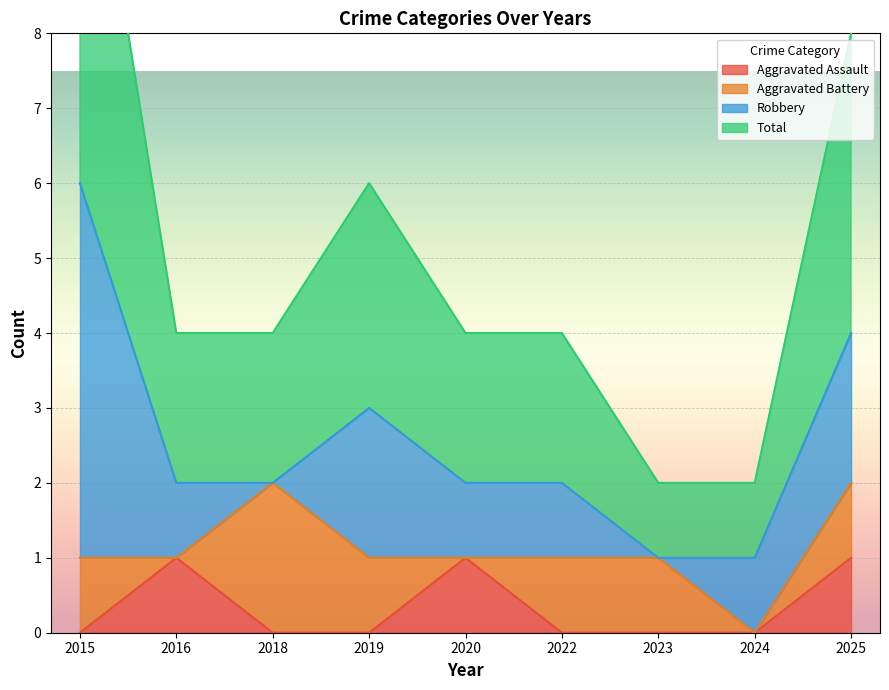

Is the value of Total at 2025 greater than the value of Aggravated Assault at 2019?

Yes